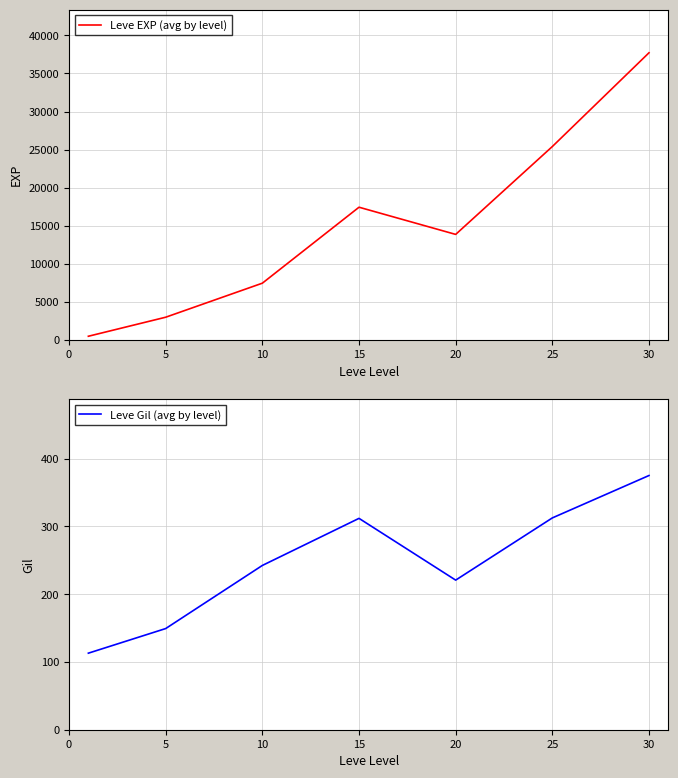

True or false: Leve EXP (avg by level) and Leve Gil (avg by level) cross at least once.

False